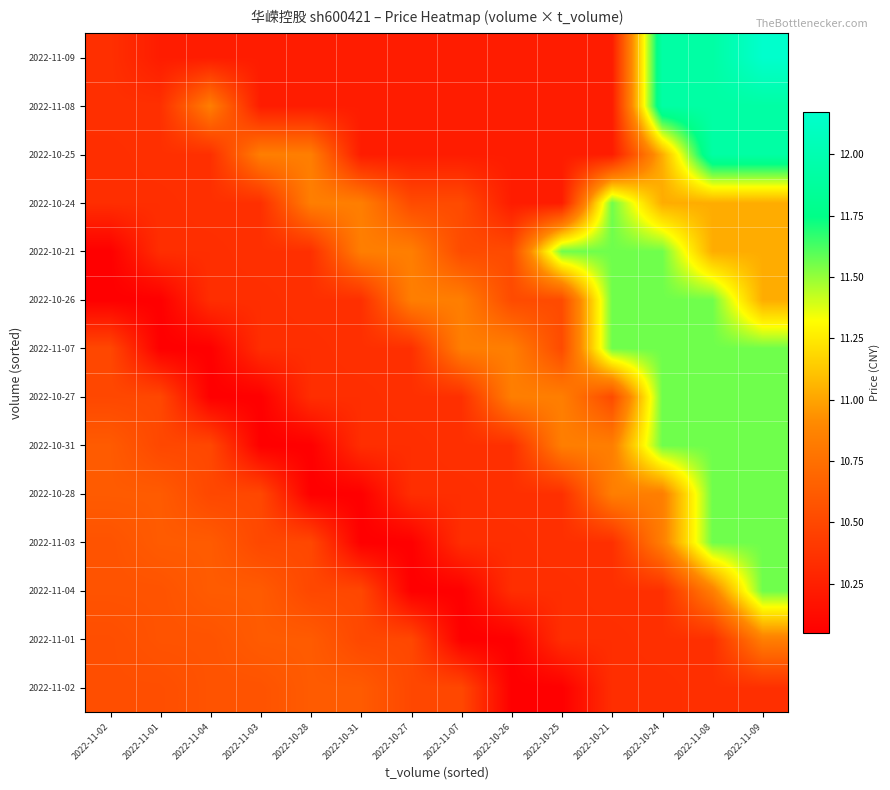

Reading right to left, transcribe all the data shown in this chart.

2022-11-02: 2022-11-09=10.3	2022-11-08=10.3	2022-10-24=10.3	2022-10-21=10.3	2022-10-25=10.1	2022-10-26=10.1	2022-11-07=10.5	2022-10-27=10.5	2022-10-31=10.6	2022-10-28=10.6	2022-11-03=10.6	2022-11-04=10.6	2022-11-01=10.5	2022-11-02=10.5
2022-11-01: 2022-11-09=10.8	2022-11-08=10.3	2022-10-24=10.3	2022-10-21=10.3	2022-10-25=10.3	2022-10-26=10.1	2022-11-07=10.1	2022-10-27=10.5	2022-10-31=10.5	2022-10-28=10.6	2022-11-03=10.6	2022-11-04=10.6	2022-11-01=10.6	2022-11-02=10.5
2022-11-04: 2022-11-09=11.6	2022-11-08=10.8	2022-10-24=10.3	2022-10-21=10.3	2022-10-25=10.3	2022-10-26=10.3	2022-11-07=10.1	2022-10-27=10.1	2022-10-31=10.5	2022-10-28=10.5	2022-11-03=10.6	2022-11-04=10.6	2022-11-01=10.6	2022-11-02=10.6
2022-11-03: 2022-11-09=11.6	2022-11-08=11.6	2022-10-24=10.8	2022-10-21=10.3	2022-10-25=10.3	2022-10-26=10.3	2022-11-07=10.3	2022-10-27=10.1	2022-10-31=10.1	2022-10-28=10.5	2022-11-03=10.5	2022-11-04=10.6	2022-11-01=10.6	2022-11-02=10.6
2022-10-28: 2022-11-09=11.6	2022-11-08=11.6	2022-10-24=10.8	2022-10-21=10.8	2022-10-25=10.3	2022-10-26=10.3	2022-11-07=10.3	2022-10-27=10.3	2022-10-31=10.1	2022-10-28=10.1	2022-11-03=10.5	2022-11-04=10.5	2022-11-01=10.6	2022-11-02=10.6
2022-10-31: 2022-11-09=11.6	2022-11-08=11.6	2022-10-24=11.6	2022-10-21=10.8	2022-10-25=10.8	2022-10-26=10.3	2022-11-07=10.3	2022-10-27=10.3	2022-10-31=10.3	2022-10-28=10.1	2022-11-03=10.1	2022-11-04=10.5	2022-11-01=10.5	2022-11-02=10.6
2022-10-27: 2022-11-09=11.6	2022-11-08=11.6	2022-10-24=11.6	2022-10-21=10.5	2022-10-25=10.8	2022-10-26=10.8	2022-11-07=10.3	2022-10-27=10.3	2022-10-31=10.3	2022-10-28=10.3	2022-11-03=10.1	2022-11-04=10.1	2022-11-01=10.5	2022-11-02=10.5
2022-11-07: 2022-11-09=11.6	2022-11-08=11.6	2022-10-24=11.6	2022-10-21=11.6	2022-10-25=10.5	2022-10-26=10.8	2022-11-07=10.8	2022-10-27=10.3	2022-10-31=10.3	2022-10-28=10.3	2022-11-03=10.3	2022-11-04=10.1	2022-11-01=10.1	2022-11-02=10.5
2022-10-26: 2022-11-09=11.0	2022-11-08=11.6	2022-10-24=11.6	2022-10-21=11.6	2022-10-25=10.5	2022-10-26=10.5	2022-11-07=10.8	2022-10-27=10.8	2022-10-31=10.3	2022-10-28=10.3	2022-11-03=10.3	2022-11-04=10.3	2022-11-01=10.1	2022-11-02=10.1
2022-10-21: 2022-11-09=11.0	2022-11-08=11.0	2022-10-24=11.6	2022-10-21=11.6	2022-10-25=11.6	2022-10-26=10.5	2022-11-07=10.5	2022-10-27=10.8	2022-10-31=10.8	2022-10-28=10.3	2022-11-03=10.3	2022-11-04=10.3	2022-11-01=10.3	2022-11-02=10.1
2022-10-24: 2022-11-09=11.0	2022-11-08=11.0	2022-10-24=11.0	2022-10-21=11.6	2022-10-25=10.2	2022-10-26=10.2	2022-11-07=10.5	2022-10-27=10.5	2022-10-31=10.8	2022-10-28=10.8	2022-11-03=10.3	2022-11-04=10.3	2022-11-01=10.3	2022-11-02=10.3
2022-10-25: 2022-11-09=11.9	2022-11-08=11.9	2022-10-24=11.0	2022-10-21=10.2	2022-10-25=10.2	2022-10-26=10.2	2022-11-07=10.2	2022-10-27=10.2	2022-10-31=10.2	2022-10-28=10.8	2022-11-03=10.8	2022-11-04=10.3	2022-11-01=10.3	2022-11-02=10.3
2022-11-08: 2022-11-09=11.9	2022-11-08=11.9	2022-10-24=11.9	2022-10-21=10.2	2022-10-25=10.2	2022-10-26=10.2	2022-11-07=10.2	2022-10-27=10.2	2022-10-31=10.2	2022-10-28=10.2	2022-11-03=10.2	2022-11-04=10.8	2022-11-01=10.3	2022-11-02=10.3
2022-11-09: 2022-11-09=12.2	2022-11-08=11.9	2022-10-24=11.9	2022-10-21=10.2	2022-10-25=10.2	2022-10-26=10.2	2022-11-07=10.2	2022-10-27=10.2	2022-10-31=10.2	2022-10-28=10.2	2022-11-03=10.2	2022-11-04=10.2	2022-11-01=10.2	2022-11-02=10.3